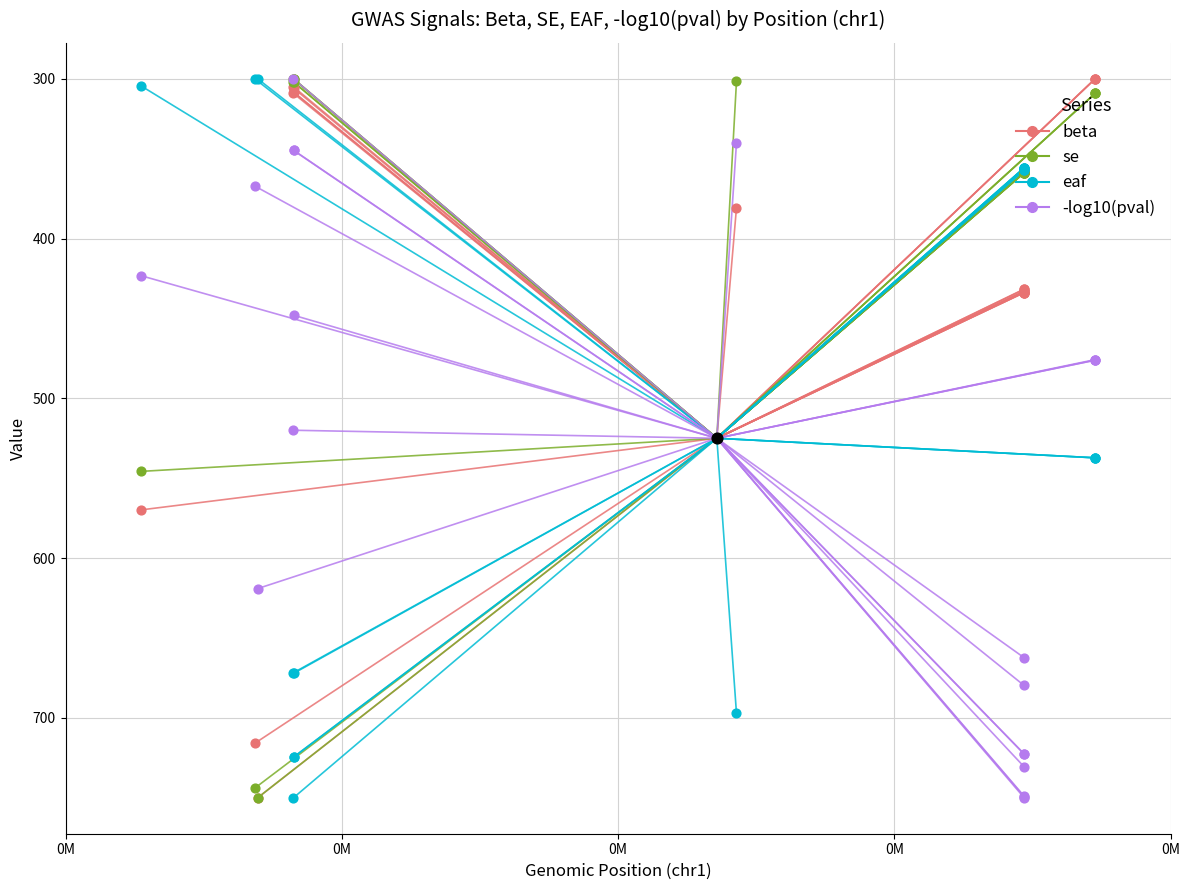

Which series has the largest total across all categories?

beta